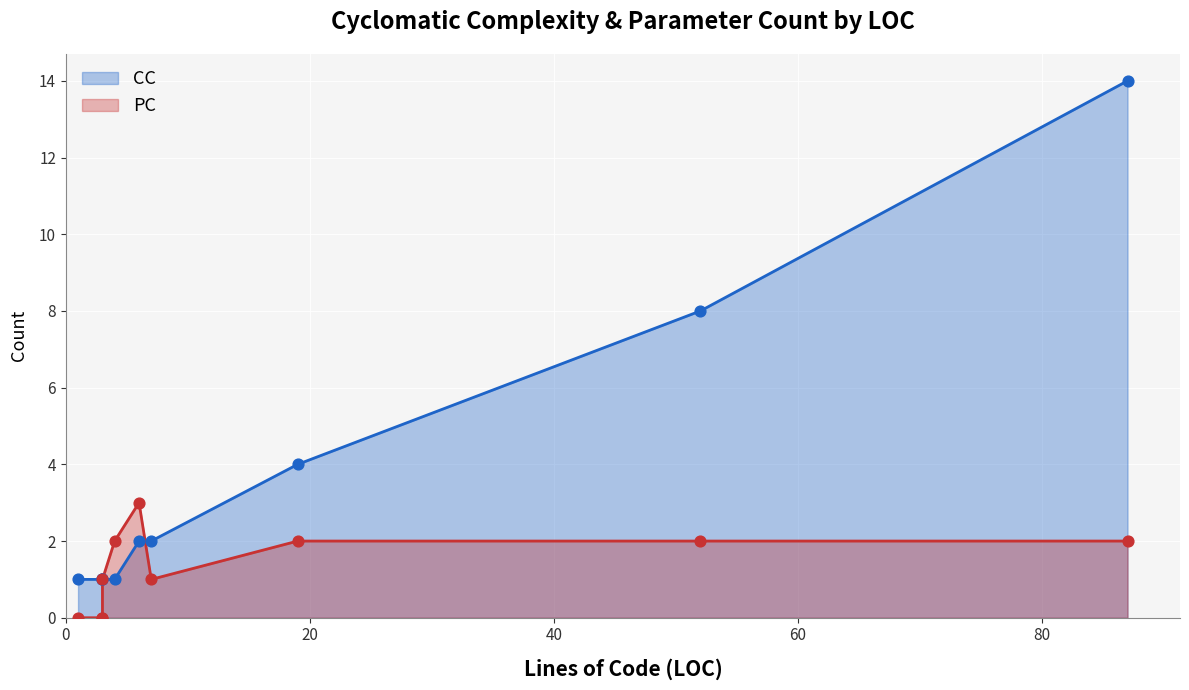

Is the value of PC at 6 greater than the value of CC at 19?

No